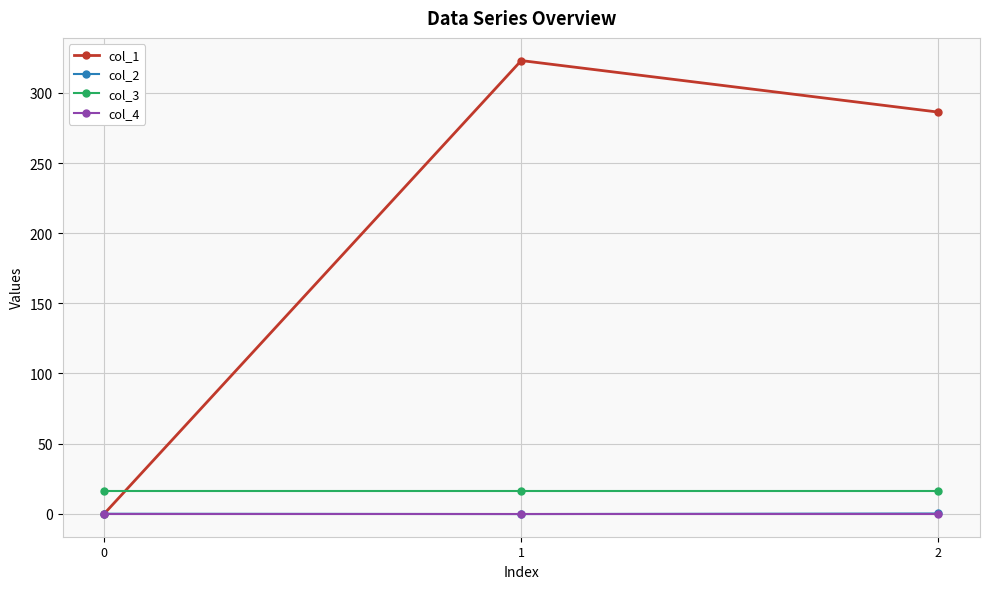

At how many categories does at least one series exceed 96?

2